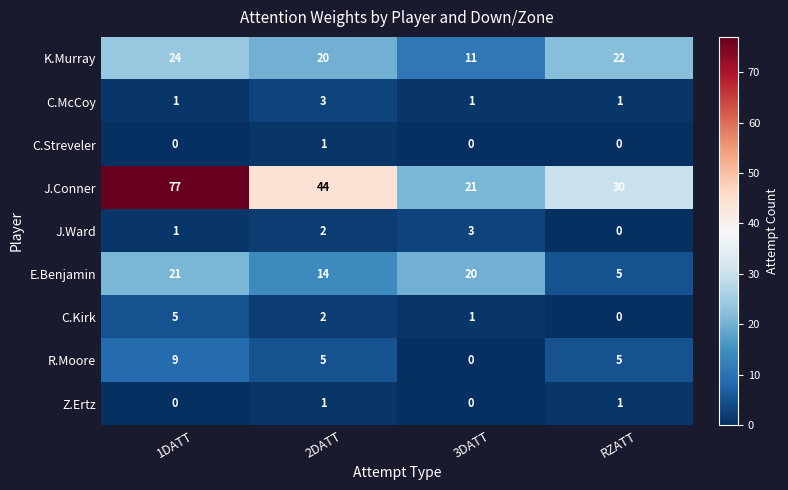

Count the R.Moore values in the range 5 to 9.

3